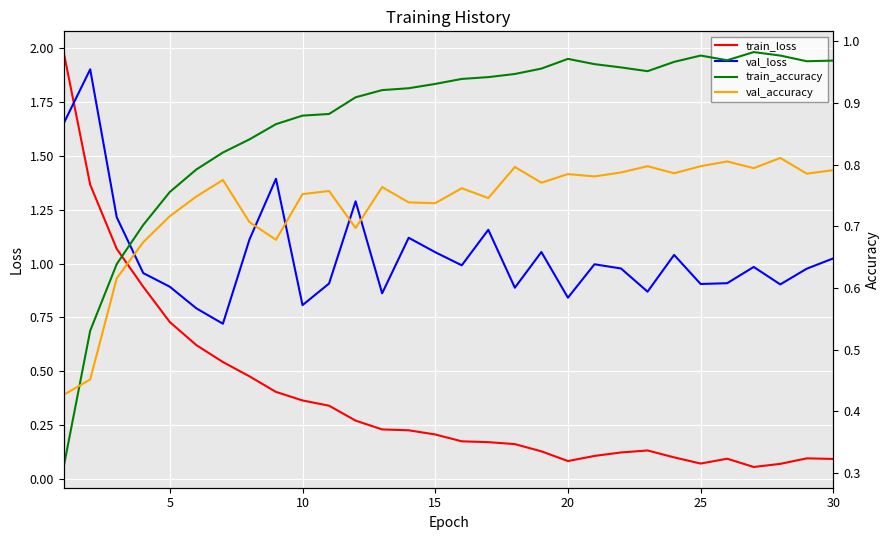

What is the highest value of the train_loss series?

2.0